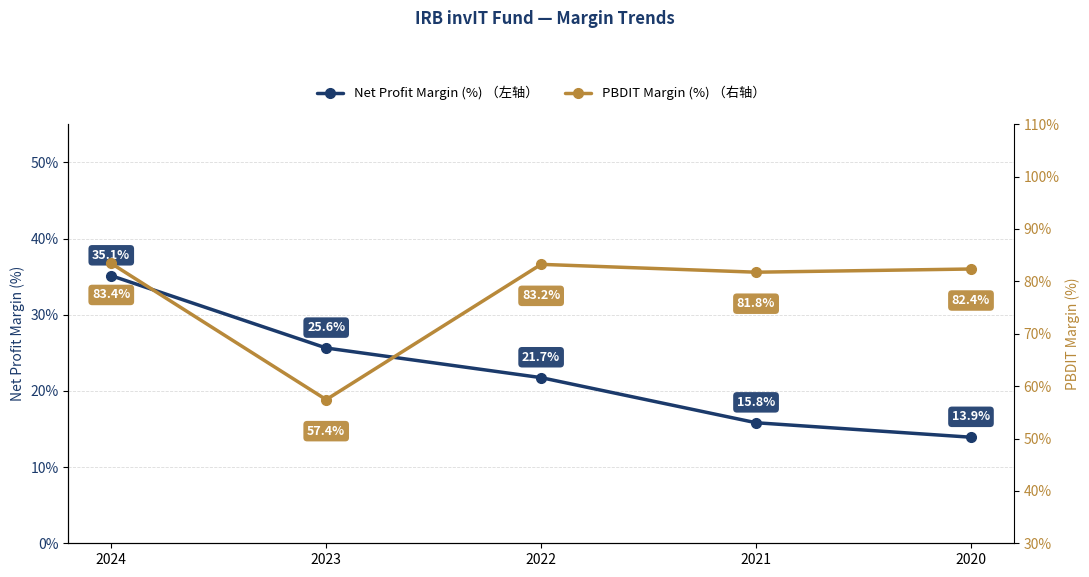

What is the lowest value of the PBDIT Margin (%) （右轴） series?

57.4